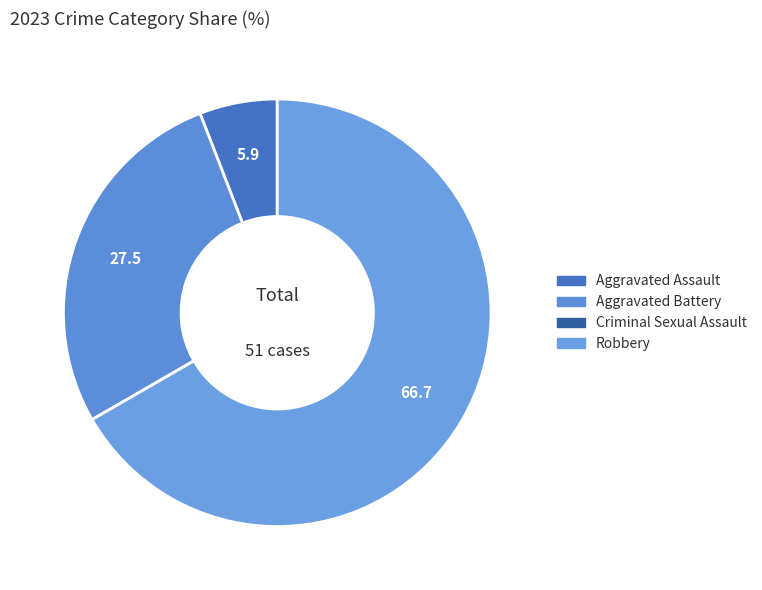

What is the change in value from Aggravated Battery to Criminal Sexual Assault?

-14